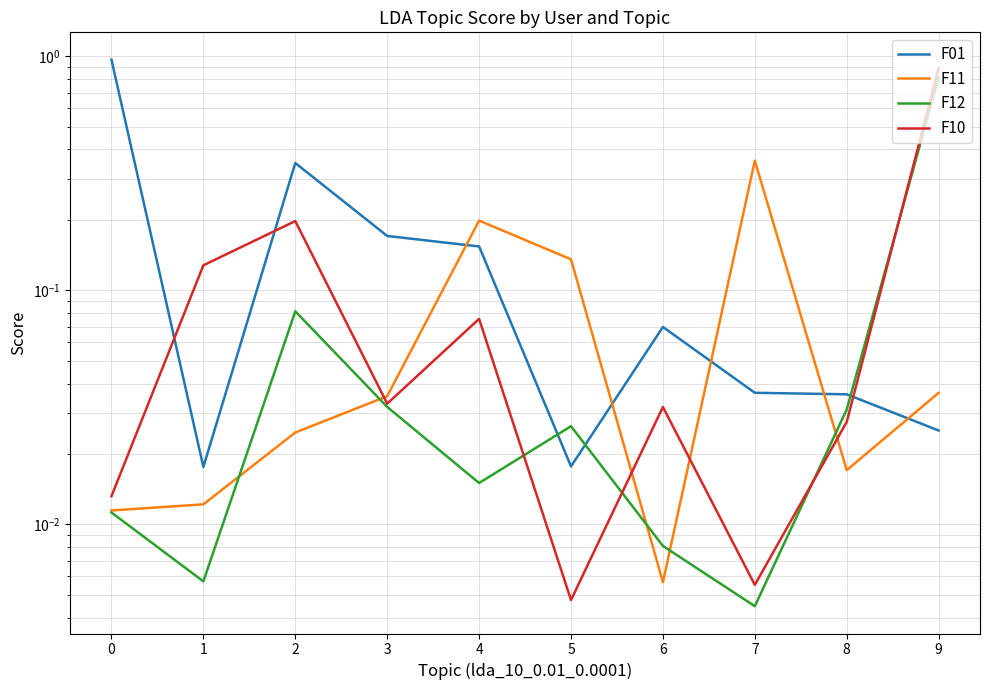

Reading right to left, list all the values displayed in this chart.

F01: 9=0.0	8=0.0	7=0.0	6=0.1	5=0.0	4=0.2	3=0.2	2=0.3	1=0.0	0=1.0
F11: 9=0.0	8=0.0	7=0.4	6=0.0	5=0.1	4=0.2	3=0.0	2=0.0	1=0.0	0=0.0
F12: 9=0.8	8=0.0	7=0.0	6=0.0	5=0.0	4=0.0	3=0.0	2=0.1	1=0.0	0=0.0
F10: 9=0.9	8=0.0	7=0.0	6=0.0	5=0.0	4=0.1	3=0.0	2=0.2	1=0.1	0=0.0